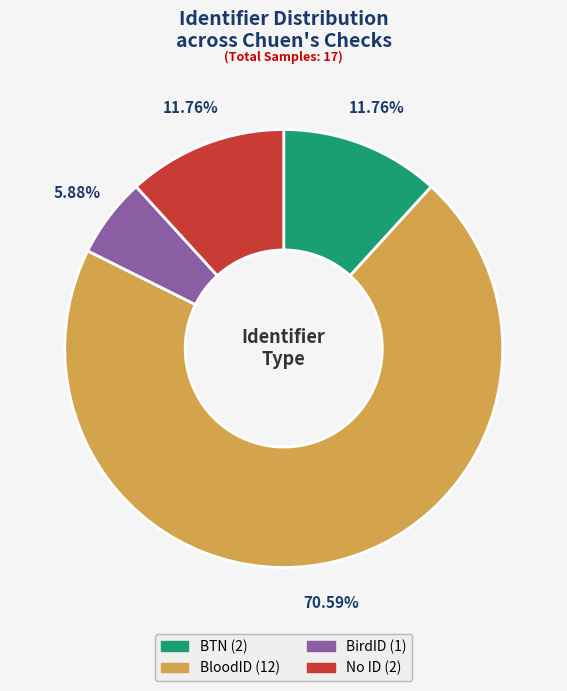

What is the ratio of the value at BTN to the value at BloodID?

0.2